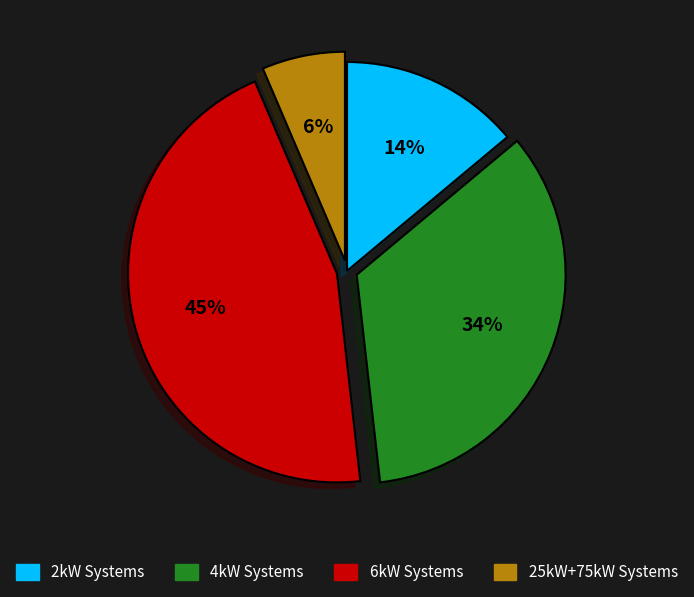

Rank the categories by value from lowest to highest.

25kW+75kW Systems, 2kW Systems, 4kW Systems, 6kW Systems